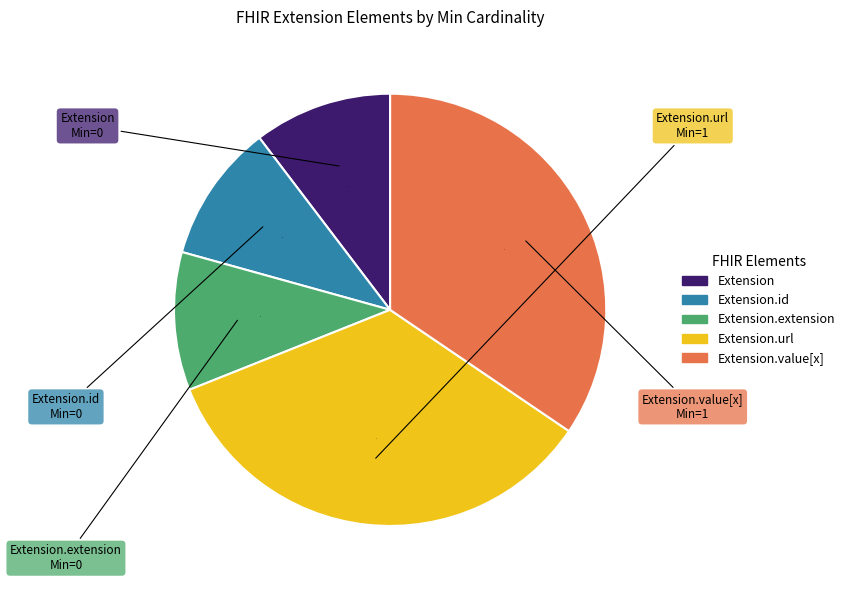

Is there any slice that represents more than half of the pie?

No